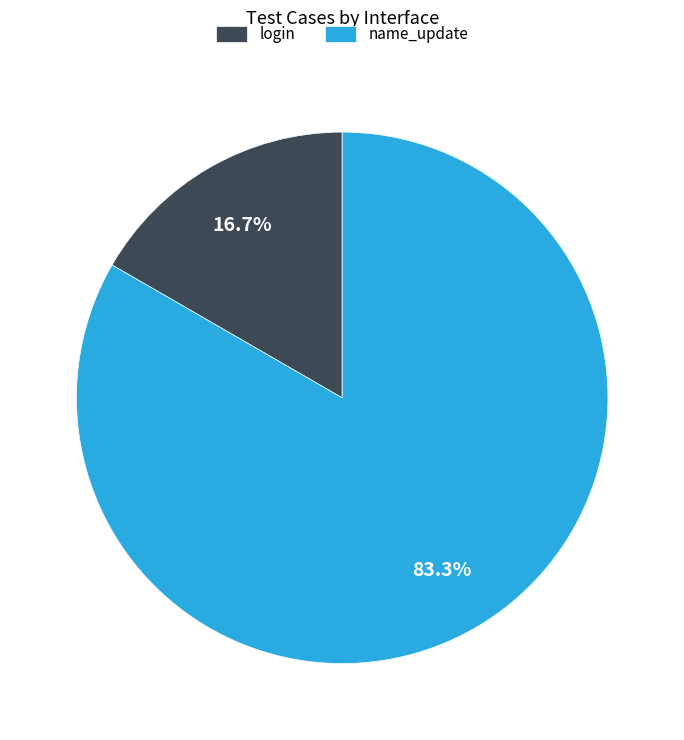

To the nearest percent, what percentage of the pie is login?

17%